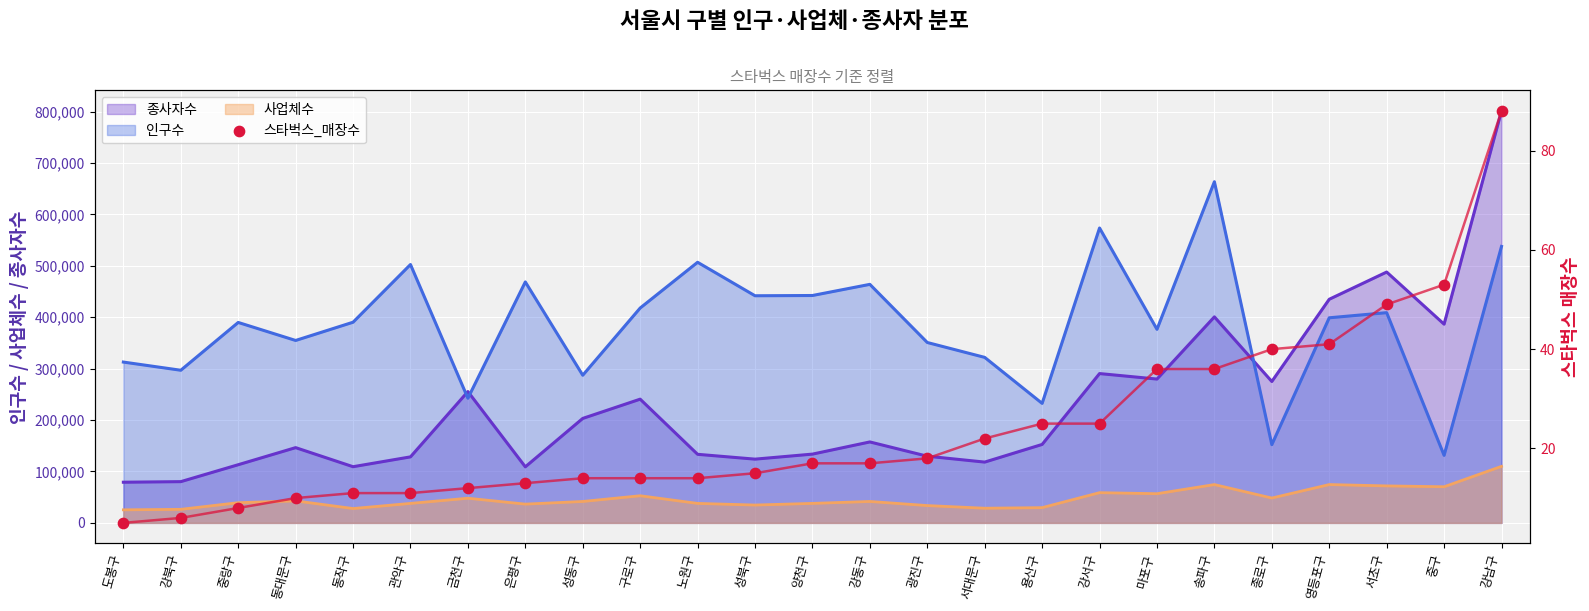

Is the value of 종사자수 at 강남구 greater than the value of 사업체수 at 강서구?

Yes